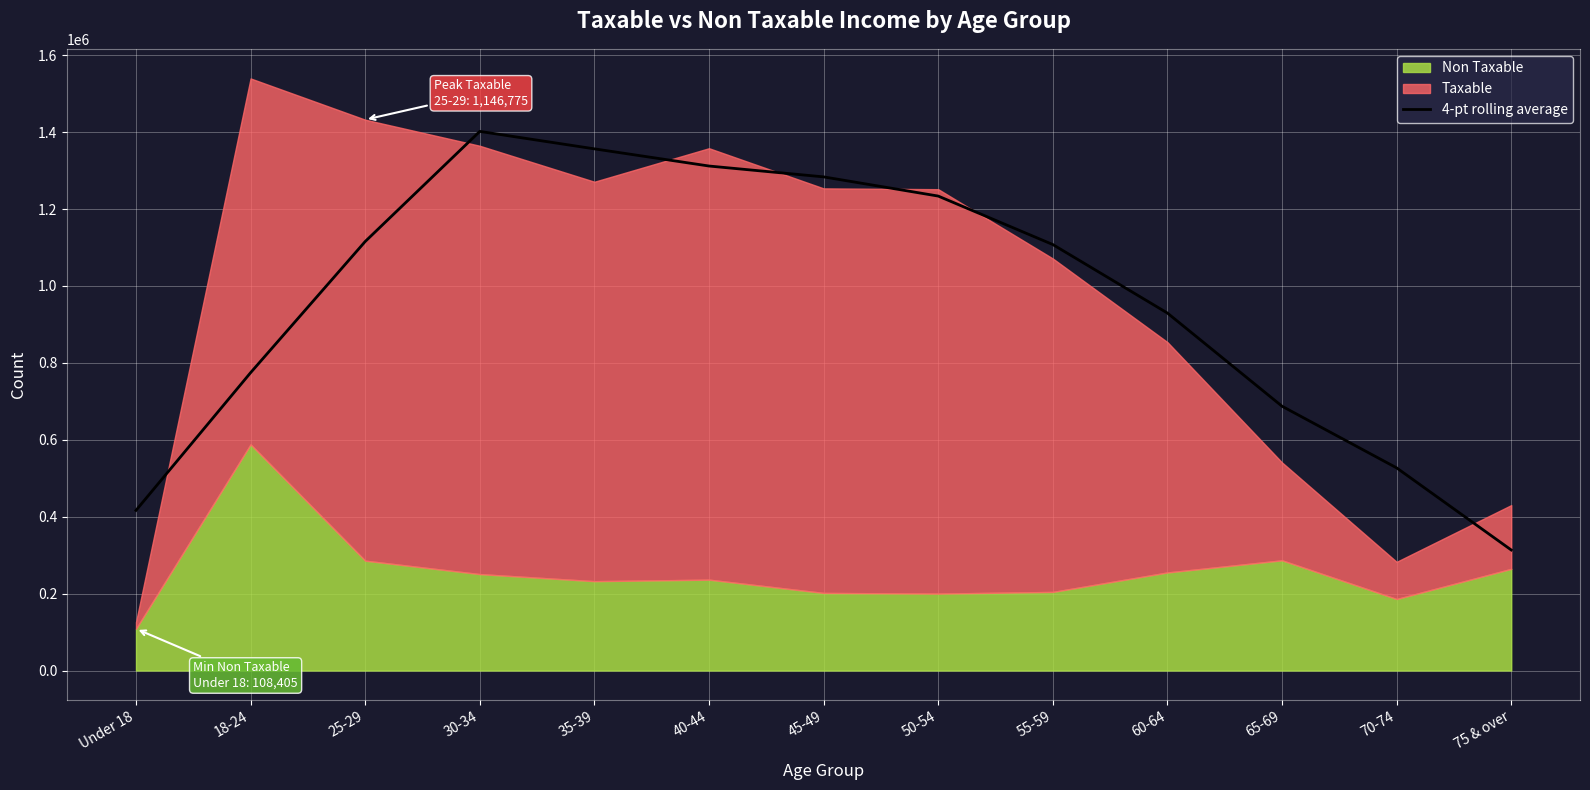

What is the change in value from Under 18 to 30-34?

+985557.5